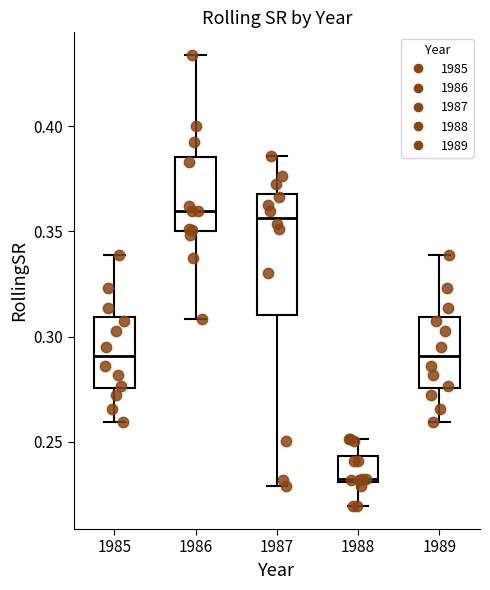

Which box has the lowest median line?

1988